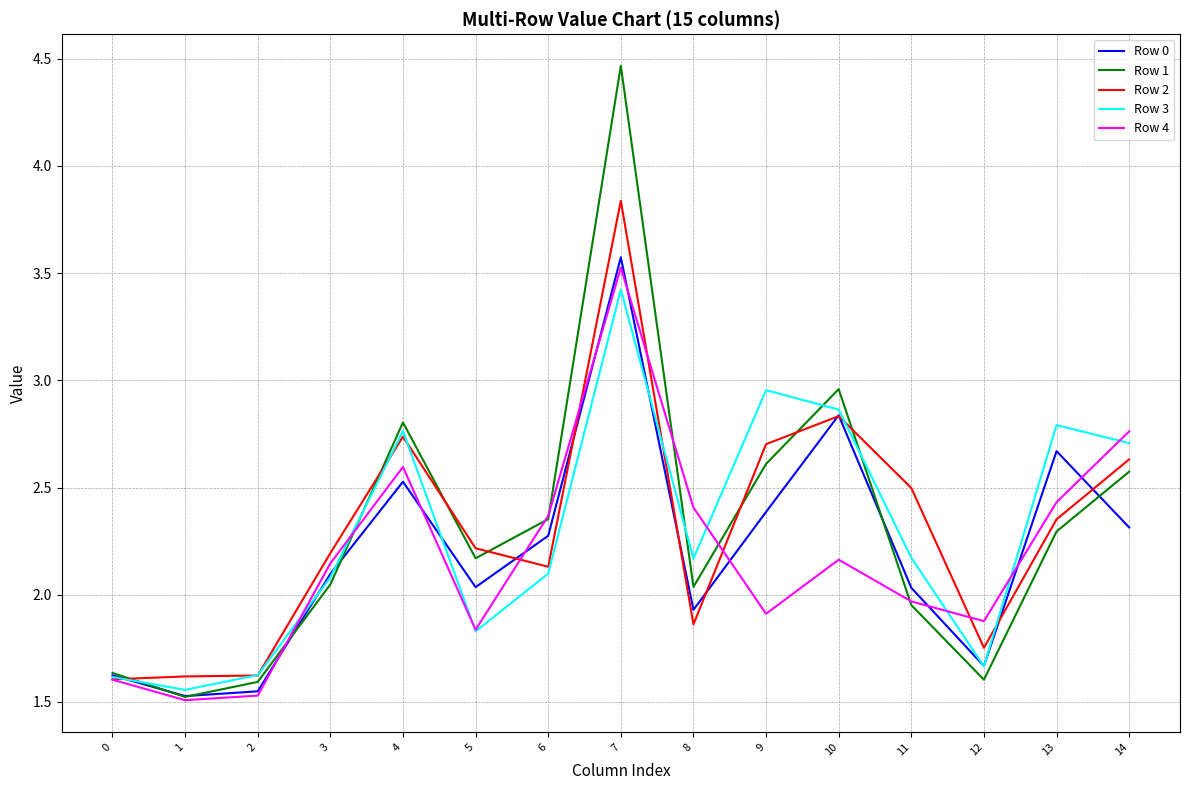

Which series has the widest spread of values?

Row 1